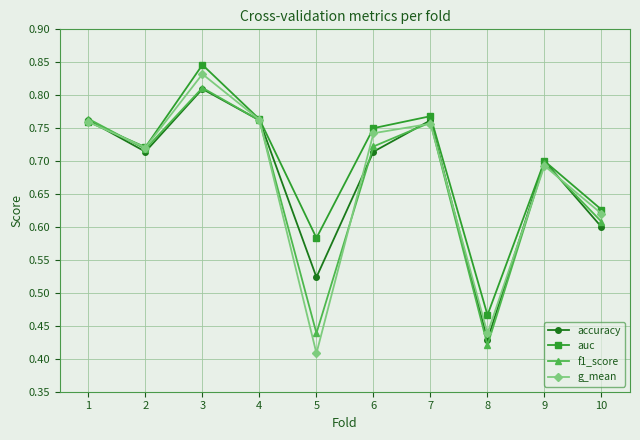

At how many categories does at least one series exceed 0?

10